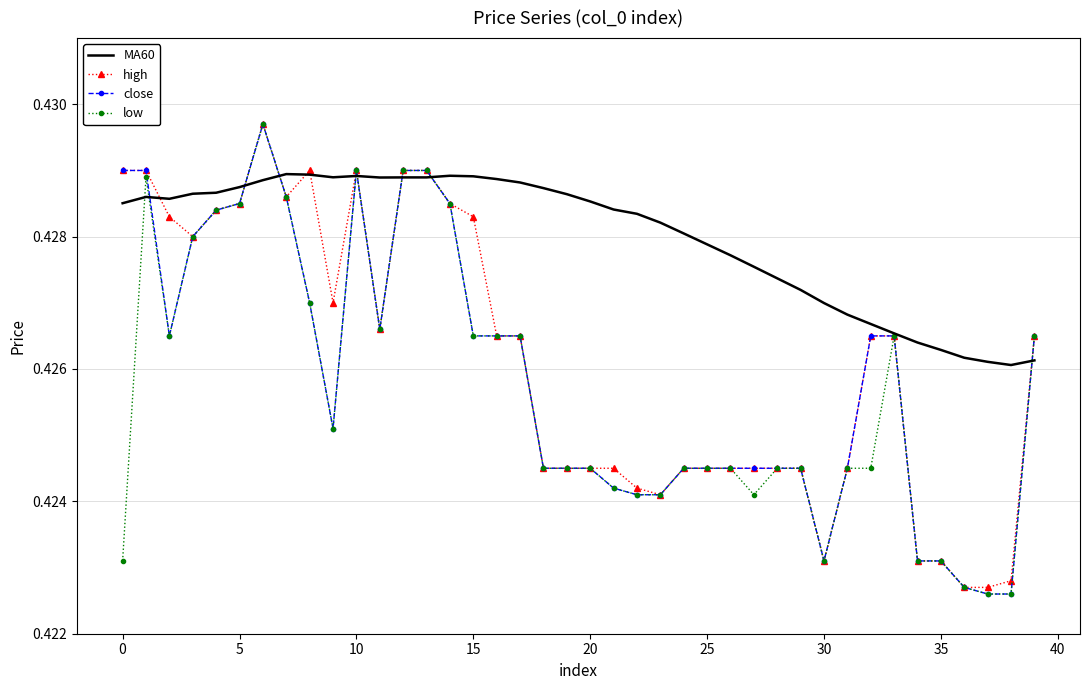

At how many categories does at least one series exceed 0?

40